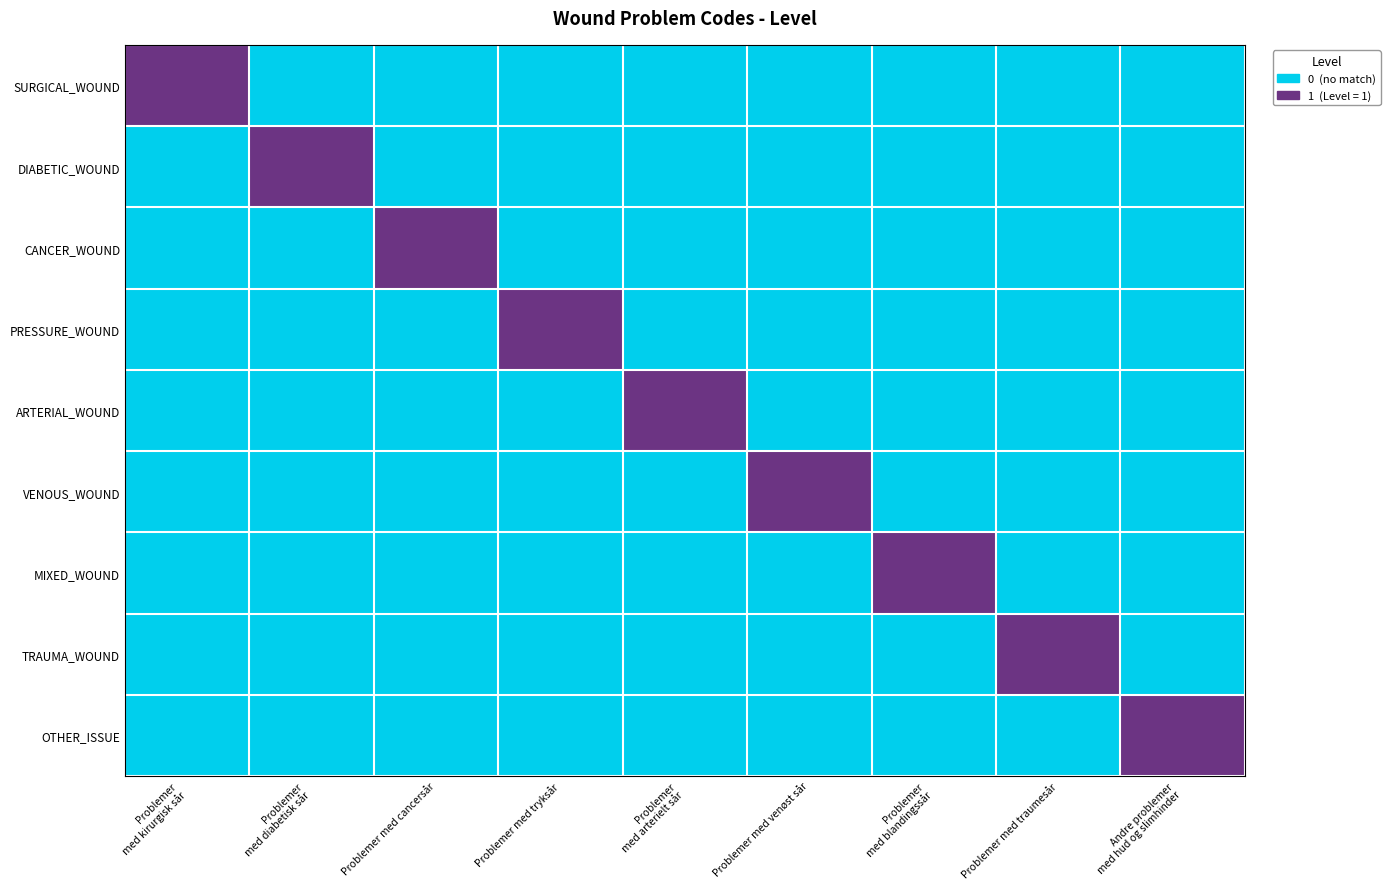

Between Problemer med blandingssår and Andre problemer med hud og slimhinder, which series saw the biggest shift?

MIXED_WOUND